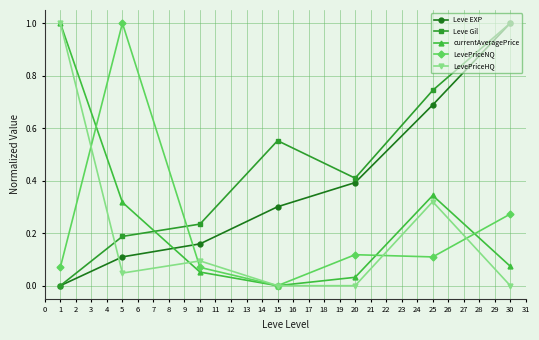

The LevePriceNQ series shows 0.1 at 1. True or false?

True